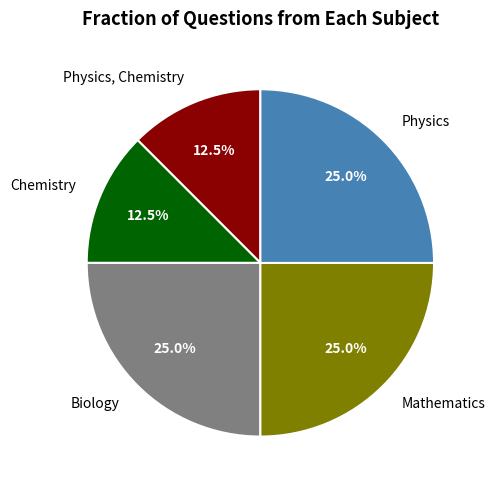

What percentage do Physics and Chemistry together represent?

37.5%